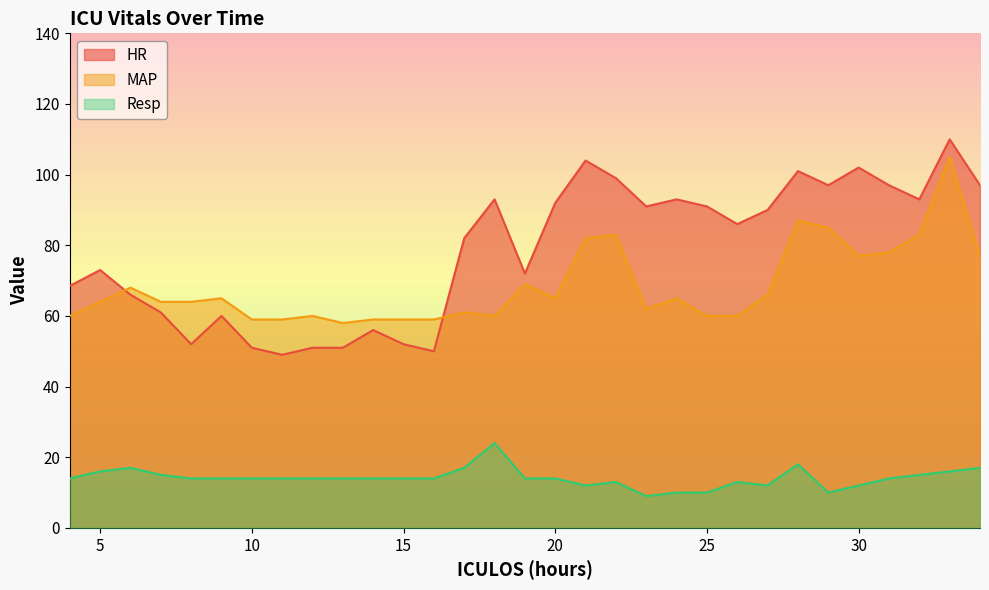

Which category has the highest value across all series?

33